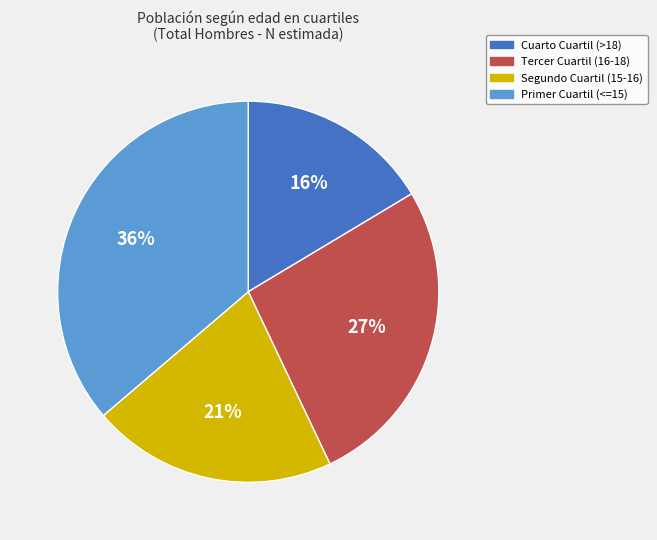

Is there any slice that represents more than half of the pie?

No